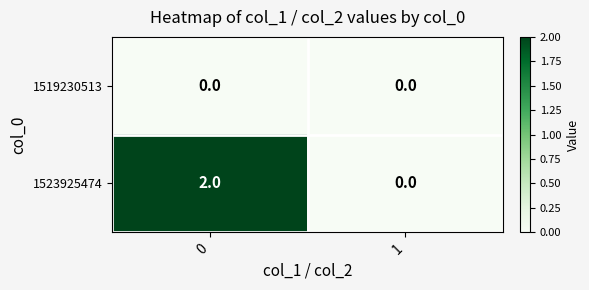

Which series has the widest spread of values?

1523925474